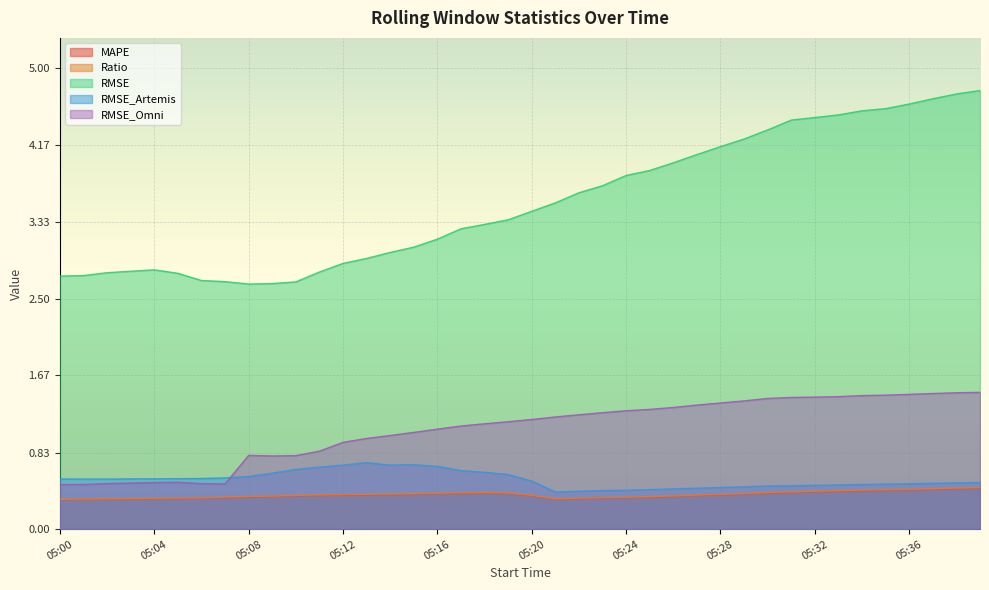

How many lines are shown in the chart?

5